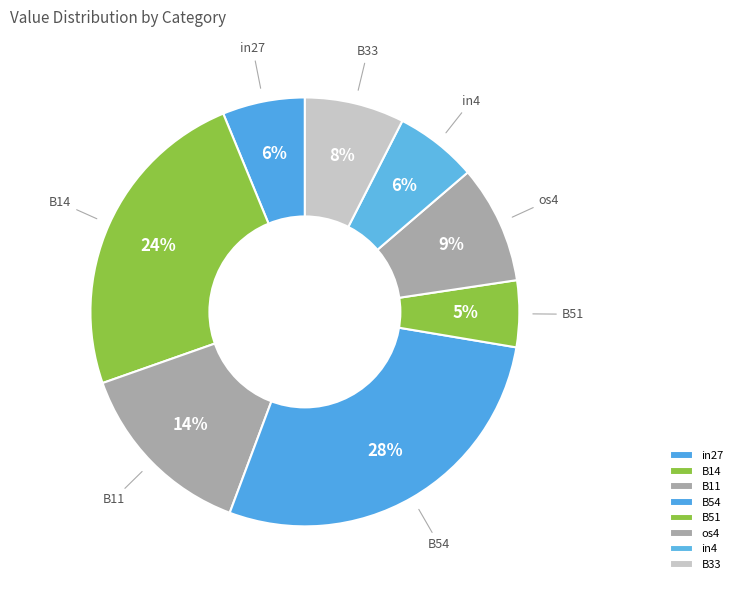

To the nearest percent, what is the difference between the largest and smallest slice percentages?

23%